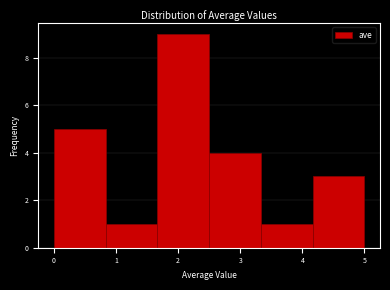

What is the height of the bar covering 1.7 to 2.5 on the x-axis? Neither the bar edges nor the heights are printed on the chart, so give them approximately, as read against the axes.

9